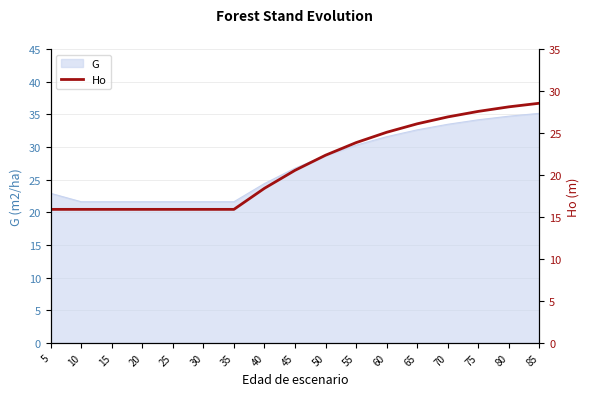

What is the minimum value shown in the chart?

15.9